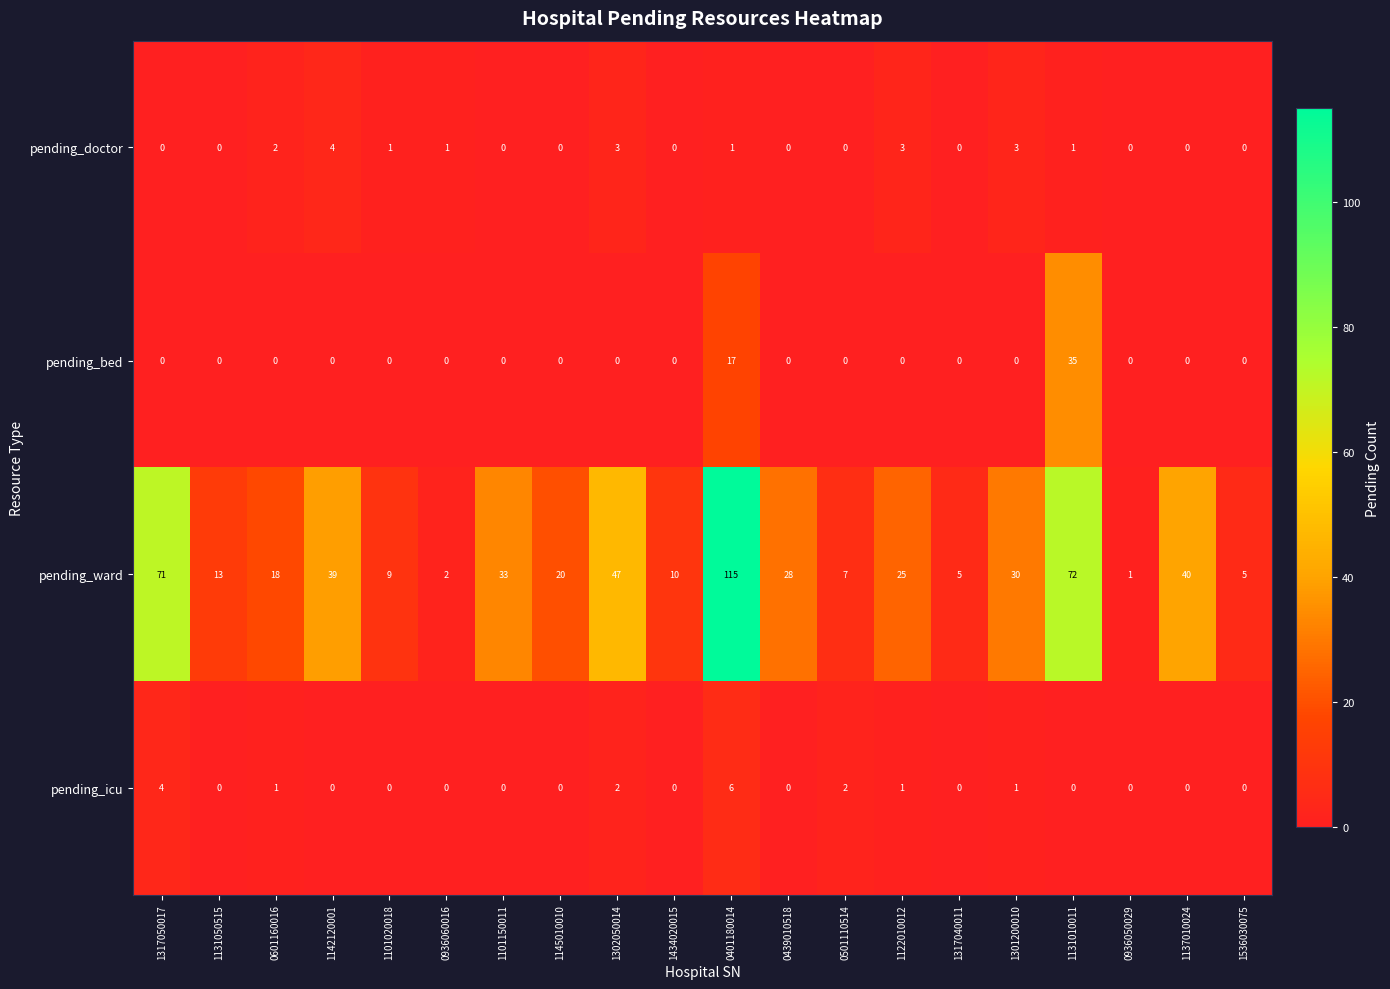

Which series has the largest range (max minus min)?

pending_ward